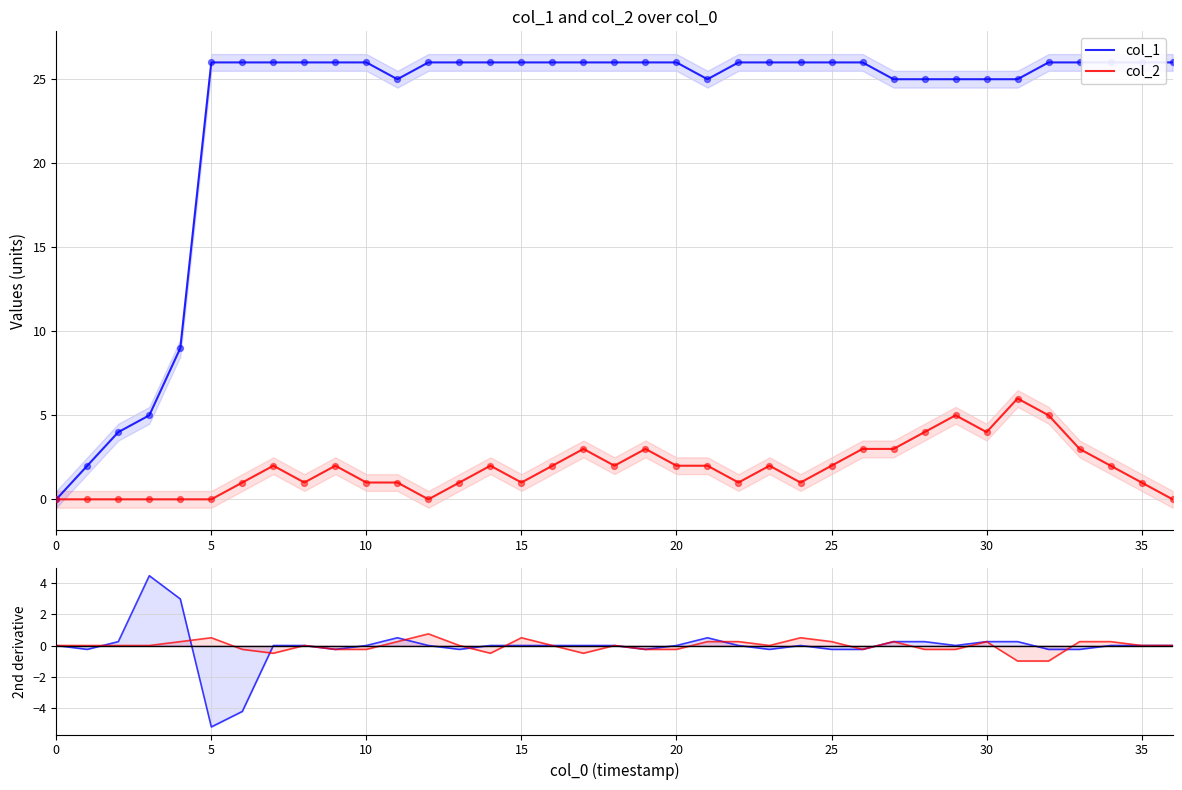

At which category is the sum across all series the highest?

31